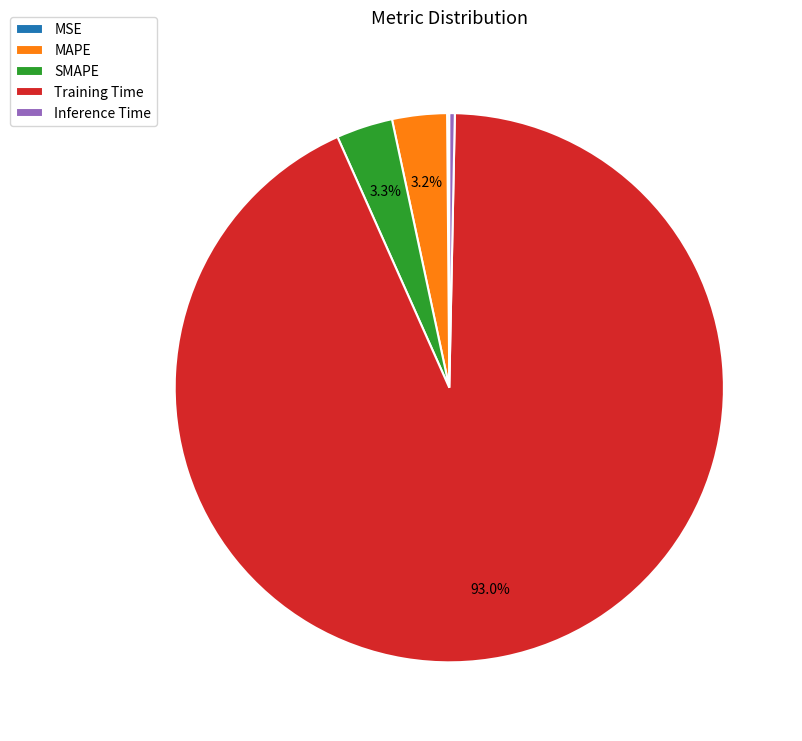

Which slice represents more than half of the pie?

Training Time